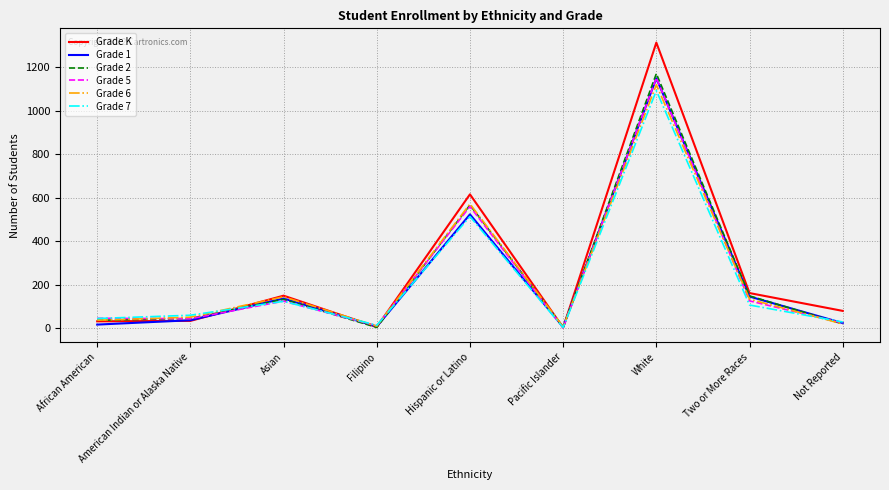

At which category is the sum across all series the highest?

White